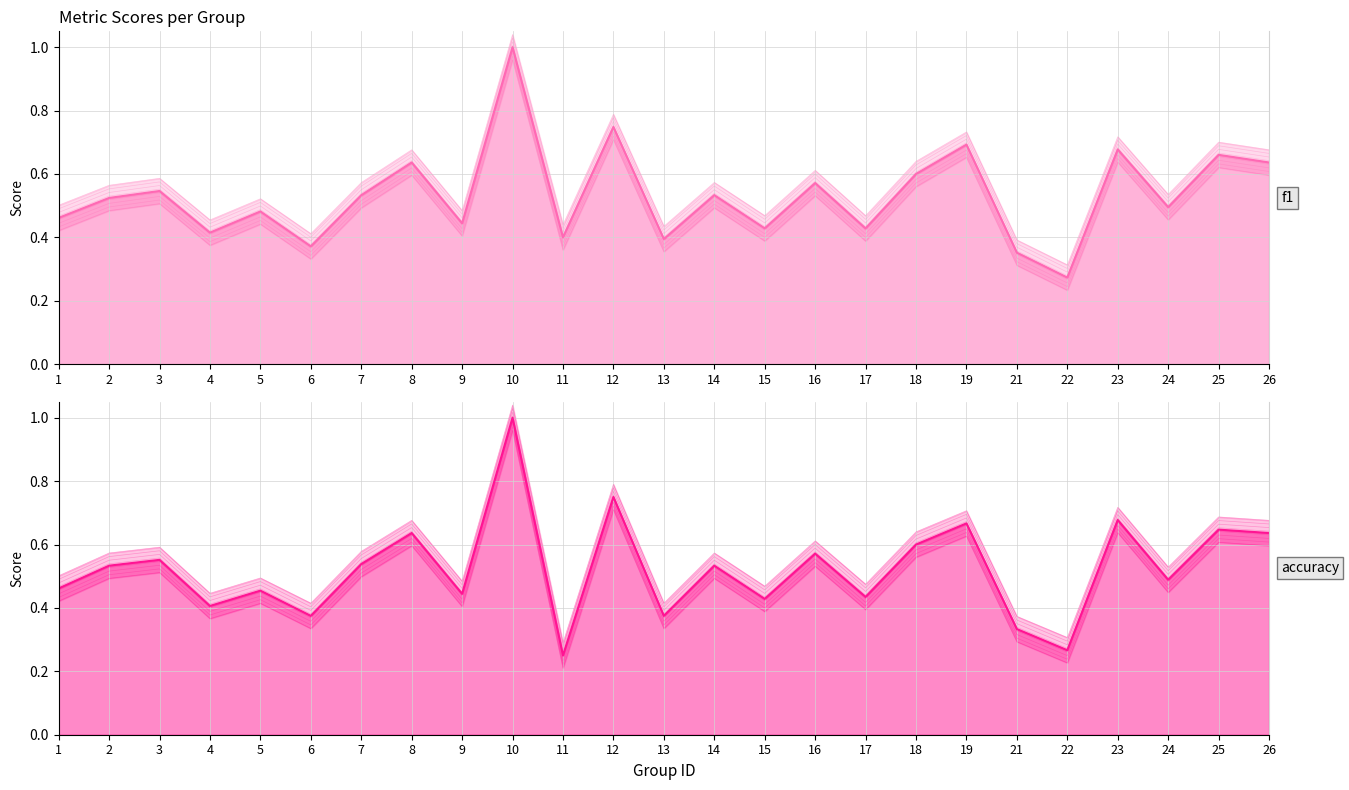

At which label does accuracy reach its minimum?

11